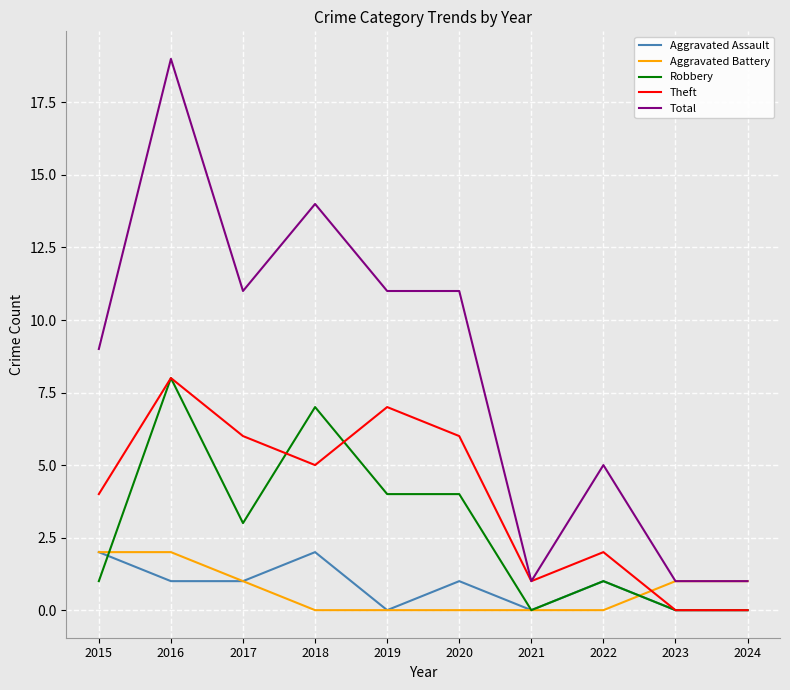

What is the difference between the maximum and minimum values in the Total series?

18